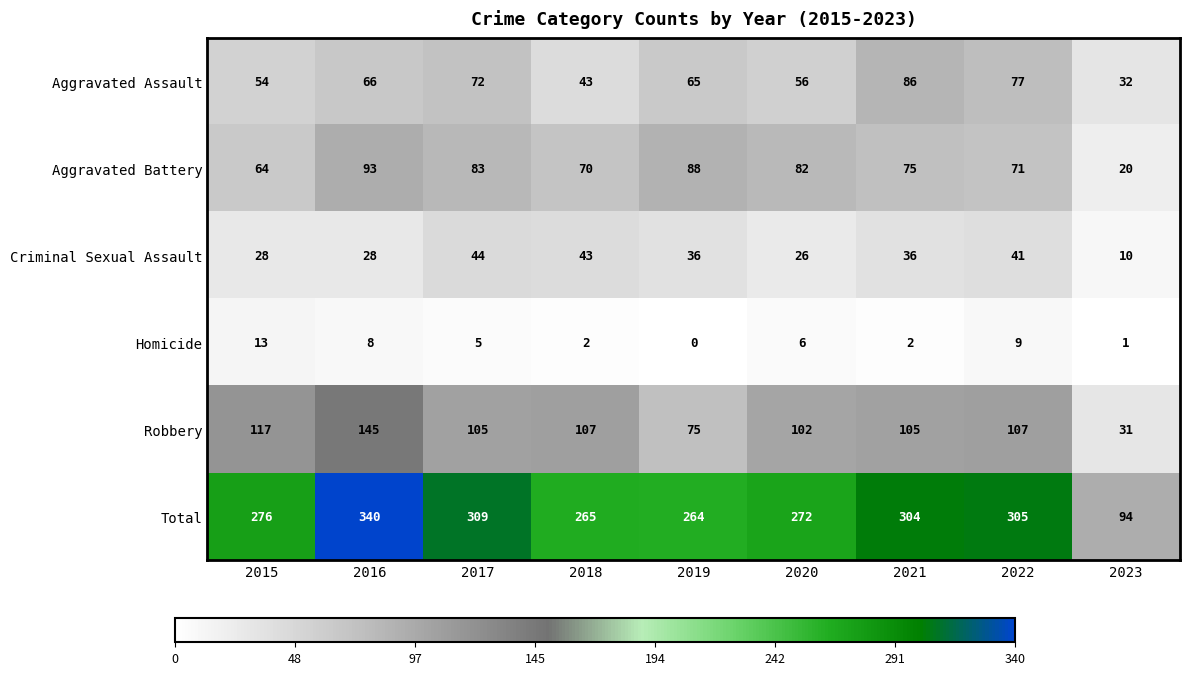

Rank the series at 2020 from lowest to highest value.

Homicide, Criminal Sexual Assault, Aggravated Assault, Aggravated Battery, Robbery, Total